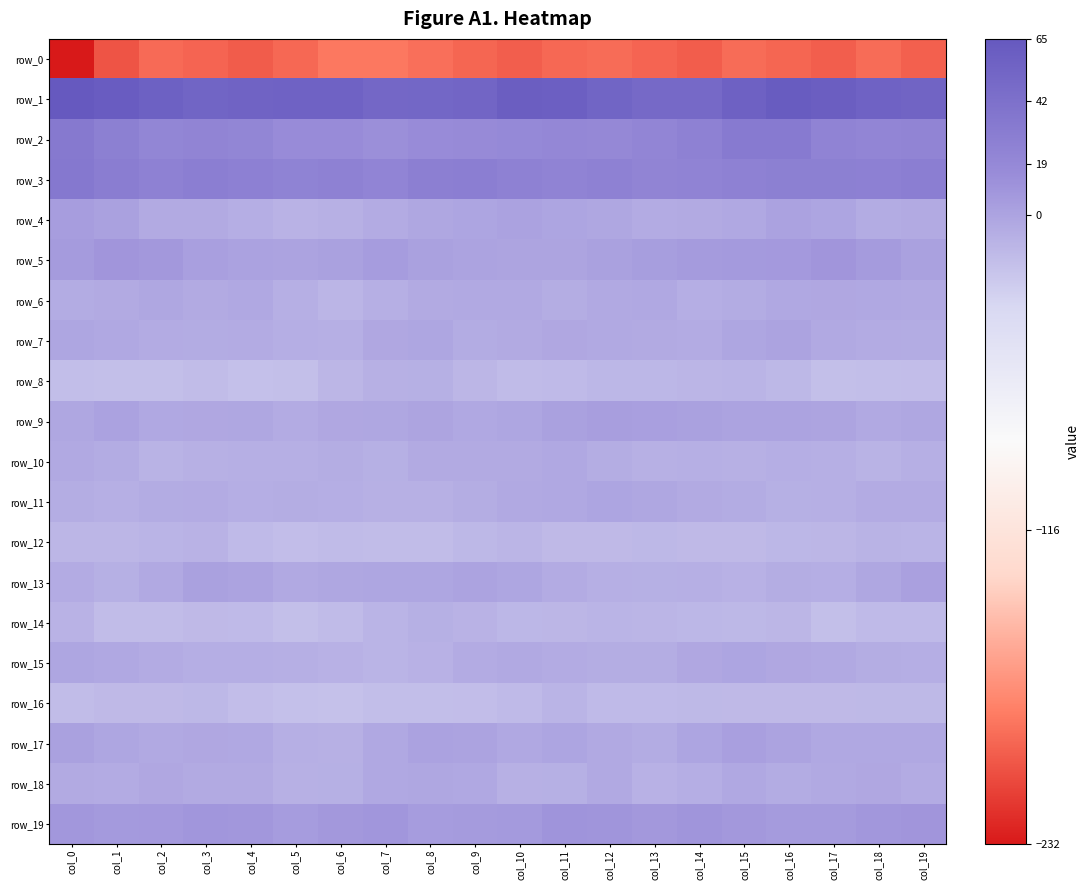

Reading left to right, what are all the values shown in this chart?

row_0: col_0=-232.4	col_1=-203.1	col_2=-192.5	col_3=-195.4	col_4=-199.3	col_5=-193.5	col_6=-185.7	col_7=-185.7	col_8=-190.2	col_9=-194.7	col_10=-197.9	col_11=-193.4	col_12=-191.7	col_13=-195.2	col_14=-198.4	col_15=-191.5	col_16=-194.4	col_17=-198.1	col_18=-191.8	col_19=-197.5
row_1: col_0=64.7	col_1=61.0	col_2=57.0	col_3=53.3	col_4=54.6	col_5=55.7	col_6=55.5	col_7=51.0	col_8=51.2	col_9=52.7	col_10=59.3	col_11=58.4	col_12=53.0	col_13=49.0	col_14=49.0	col_15=56.4	col_16=61.6	col_17=59.5	col_18=55.4	col_19=53.7
row_2: col_0=33.3	col_1=26.8	col_2=21.4	col_3=23.1	col_4=21.4	col_5=15.9	col_6=16.2	col_7=12.9	col_8=16.1	col_9=17.4	col_10=18.2	col_11=19.9	col_12=19.1	col_13=22.0	col_14=26.0	col_15=32.4	col_16=32.2	col_17=23.7	col_18=21.8	col_19=23.0
row_3: col_0=34.2	col_1=29.1	col_2=25.8	col_3=28.2	col_4=26.5	col_5=24.3	col_6=25.0	col_7=22.2	col_8=27.5	col_9=28.3	col_10=25.2	col_11=23.5	col_12=25.3	col_13=22.9	col_14=23.6	col_15=25.4	col_16=26.8	col_17=26.7	col_18=26.3	col_19=28.4
row_4: col_0=4.1	col_1=1.5	col_2=-4.3	col_3=-4.5	col_4=-6.4	col_5=-9.7	col_6=-8.3	col_7=-4.9	col_8=-2.0	col_9=-1.0	col_10=0.7	col_11=-0.9	col_12=-1.9	col_13=-5.0	col_14=-4.1	col_15=-3.2	col_16=1.0	col_17=-0.7	col_18=-5.2	col_19=-4.4
row_5: col_0=5.8	col_1=8.9	col_2=7.3	col_3=2.7	col_4=1.0	col_5=0.4	col_6=1.8	col_7=5.0	col_8=1.7	col_9=0.4	col_10=-0.4	col_11=-0.0	col_12=1.6	col_13=3.8	col_14=5.8	col_15=6.3	col_16=6.7	col_17=8.9	col_18=5.8	col_19=1.4
row_6: col_0=-5.7	col_1=-4.3	col_2=-2.3	col_3=-4.2	col_4=-3.2	col_5=-7.0	col_6=-11.3	col_7=-7.0	col_8=-4.5	col_9=-4.0	col_10=-3.6	col_11=-5.9	col_12=-3.9	col_13=-3.3	col_14=-6.6	col_15=-5.7	col_16=-3.0	col_17=-2.6	col_18=-2.9	col_19=-3.9
row_7: col_0=-1.2	col_1=-3.3	col_2=-4.6	col_3=-5.3	col_4=-5.0	col_5=-6.4	col_6=-7.1	col_7=-2.9	col_8=-1.7	col_9=-5.5	col_10=-4.3	col_11=-2.8	col_12=-3.8	col_13=-4.3	col_14=-5.1	col_15=-1.1	col_16=0.0	col_17=-3.8	col_18=-4.9	col_19=-5.4
row_8: col_0=-17.3	col_1=-17.5	col_2=-17.6	col_3=-15.8	col_4=-18.3	col_5=-17.5	col_6=-11.7	col_7=-8.6	col_8=-7.7	col_9=-11.8	col_10=-15.1	col_11=-14.9	col_12=-12.3	col_13=-12.6	col_14=-11.5	col_15=-10.8	col_16=-12.8	col_17=-17.4	col_18=-16.9	col_19=-16.2
row_9: col_0=-1.8	col_1=0.8	col_2=-3.3	col_3=-2.6	col_4=-2.2	col_5=-4.7	col_6=-2.8	col_7=-1.8	col_8=-0.0	col_9=-3.2	col_10=-1.5	col_11=1.5	col_12=3.0	col_13=2.8	col_14=1.3	col_15=0.1	col_16=0.1	col_17=-0.1	col_18=-3.9	col_19=-1.8
row_10: col_0=-3.8	col_1=-5.3	col_2=-10.1	col_3=-8.5	col_4=-6.9	col_5=-7.0	col_6=-6.0	col_7=-8.0	col_8=-4.4	col_9=-4.6	col_10=-4.5	col_11=-3.1	col_12=-5.8	col_13=-8.4	col_14=-7.1	col_15=-8.2	col_16=-6.4	col_17=-7.0	col_18=-10.4	col_19=-7.1
row_11: col_0=-6.1	col_1=-7.4	col_2=-5.8	col_3=-4.6	col_4=-6.4	col_5=-6.1	col_6=-6.5	col_7=-8.1	col_8=-8.5	col_9=-6.0	col_10=-3.6	col_11=-3.3	col_12=-0.7	col_13=-2.1	col_14=-4.5	col_15=-5.6	col_16=-8.0	col_17=-7.3	col_18=-4.8	col_19=-5.1
row_12: col_0=-11.8	col_1=-12.0	col_2=-10.9	col_3=-9.8	col_4=-14.5	col_5=-16.5	col_6=-15.2	col_7=-16.0	col_8=-16.1	col_9=-13.3	col_10=-11.1	col_11=-14.5	col_12=-13.9	col_13=-13.1	col_14=-14.4	col_15=-14.3	col_16=-12.3	col_17=-11.6	col_18=-10.1	col_19=-11.0
row_13: col_0=-5.2	col_1=-7.6	col_2=-3.9	col_3=1.4	col_4=0.5	col_5=-4.0	col_6=-1.7	col_7=-1.7	col_8=-1.3	col_9=0.1	col_10=-1.3	col_11=-4.8	col_12=-7.3	col_13=-7.5	col_14=-7.1	col_15=-8.7	col_16=-5.9	col_17=-6.8	col_18=-1.8	col_19=2.2
row_14: col_0=-9.6	col_1=-16.2	col_2=-16.0	col_3=-14.2	col_4=-14.7	col_5=-17.5	col_6=-15.6	col_7=-10.6	col_8=-8.0	col_9=-9.3	col_10=-12.4	col_11=-12.1	col_12=-10.9	col_13=-11.2	col_14=-12.3	col_15=-12.9	col_16=-11.6	col_17=-17.5	col_18=-14.6	col_19=-14.9
row_15: col_0=-1.4	col_1=-3.3	col_2=-5.0	col_3=-6.7	col_4=-6.4	col_5=-7.3	col_6=-8.8	col_7=-10.5	col_8=-9.1	col_9=-4.8	col_10=-3.8	col_11=-4.9	col_12=-6.2	col_13=-6.2	col_14=-2.3	col_15=-0.8	col_16=-2.7	col_17=-3.9	col_18=-5.8	col_19=-6.8
row_16: col_0=-15.8	col_1=-14.0	col_2=-14.2	col_3=-12.9	col_4=-16.4	col_5=-18.1	col_6=-18.8	col_7=-17.0	col_8=-17.1	col_9=-16.7	col_10=-14.8	col_11=-10.5	col_12=-14.6	col_13=-14.5	col_14=-13.8	col_15=-14.0	col_16=-14.3	col_17=-14.4	col_18=-13.6	col_19=-13.8
row_17: col_0=1.2	col_1=-1.2	col_2=-3.7	col_3=-2.8	col_4=-3.0	col_5=-7.0	col_6=-8.3	col_7=-3.0	col_8=1.1	col_9=0.2	col_10=-3.0	col_11=-0.8	col_12=-3.5	col_13=-5.7	col_14=-0.8	col_15=2.4	col_16=0.3	col_17=-3.4	col_18=-3.0	col_19=-3.1
row_18: col_0=-4.1	col_1=-4.7	col_2=-2.3	col_3=-4.6	col_4=-4.4	col_5=-8.2	col_6=-7.9	col_7=-3.1	col_8=-2.1	col_9=-3.2	col_10=-8.6	col_11=-7.6	col_12=-3.9	col_13=-9.2	col_14=-6.8	col_15=-3.4	col_16=-5.5	col_17=-3.6	col_18=-2.7	col_19=-5.0
row_19: col_0=8.1	col_1=5.8	col_2=6.6	col_3=8.7	col_4=8.1	col_5=4.8	col_6=7.2	col_7=8.5	col_8=5.1	col_9=5.7	col_10=6.0	col_11=10.1	col_12=9.5	col_13=7.3	col_14=9.7	col_15=7.5	col_16=5.8	col_17=5.5	col_18=7.6	col_19=9.0